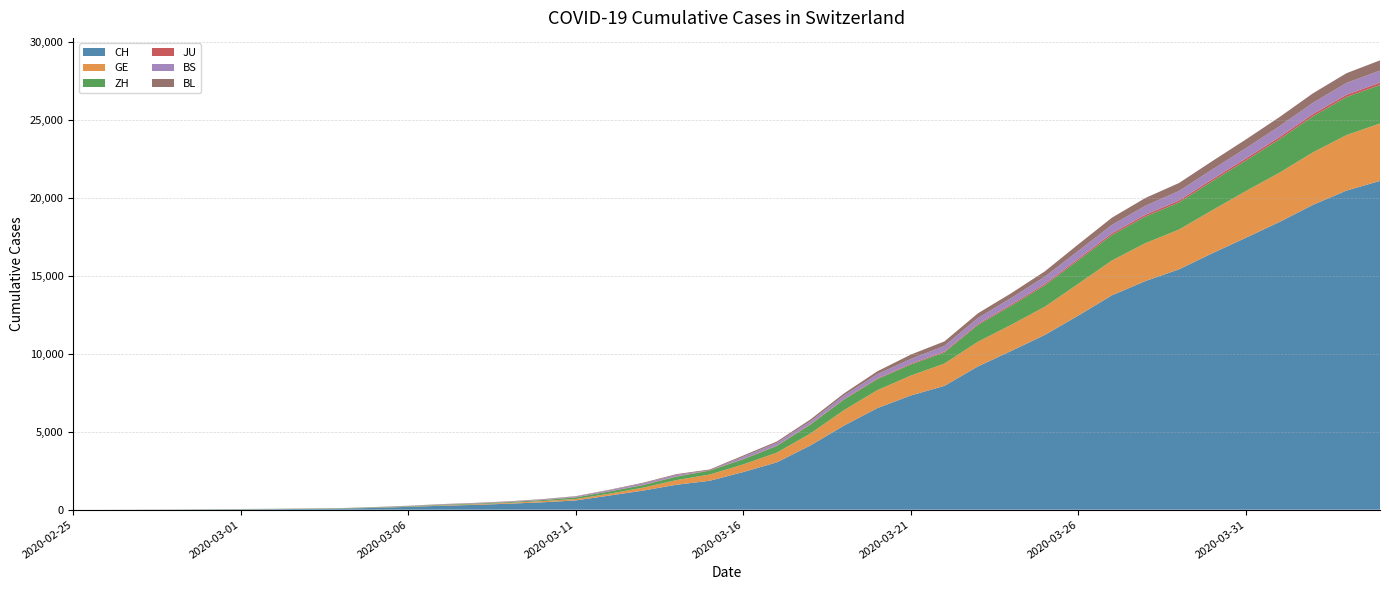

Reading left to right, extract all data points from this chart.

CH: 1	2	6	12	19	26	36	52	71	116	181	253	308	385	473	595	904	1222	1598	1856	2415	3037	4116	5388	6515	7326	7939	9187	10185	11210	12452	13749	14662	15416	16449	17442	18451	19552	20465	21085
GE: 0	1	1	3	5	7	7	9	9	13	18	30	40	49	79	90	121	188	298	401	490	623	769	991	1150	1276	1432	1582	1679	1809	2041	2234	2433	2550	2764	2994	3161	3369	3561	3683
ZH: 0	0	2	2	6	7	11	14	16	24	30	35	41	50	63	102	141	164	219	251	327	430	569	680	712	712	712	1076	1224	1371	1503	1630	1704	1736	1862	1954	2143	2307	2435	2468
JU: 0	0	1	1	1	1	1	2	2	4	4	5	5	7	7	7	12	17	18	19	25	29	32	36	44	54	61	69	82	92	100	114	119	127	128	140	145	149	149	154
BS: 0	0	1	1	1	1	1	3	3	8	15	21	24	28	33	49	73	92	100	0	144	165	182	222	272	299	358	376	414	466	505	534	573	609	621	657	691	718	758	771
BL: 0	0	0	1	2	2	2	2	2	6	6	15	19	20	22	26	26	42	47	54	76	89	116	134	184	282	289	302	306	341	422	466	502	511	539	561	588	610	625	656